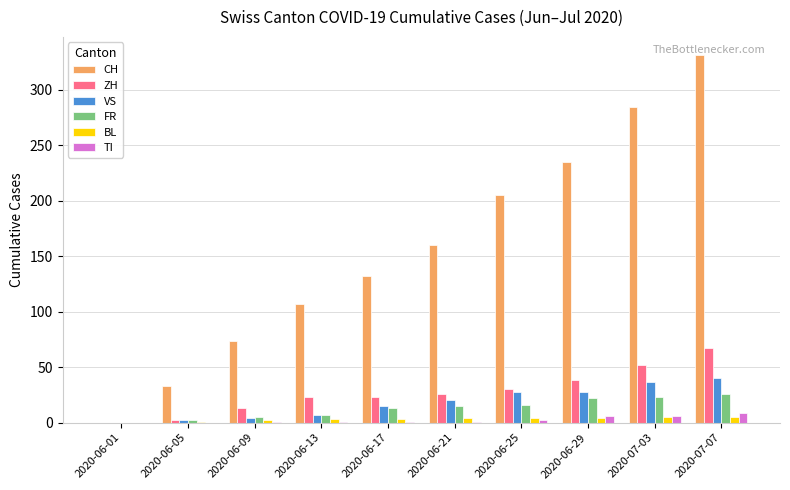

Which category has the highest value across all series?

2020-07-07